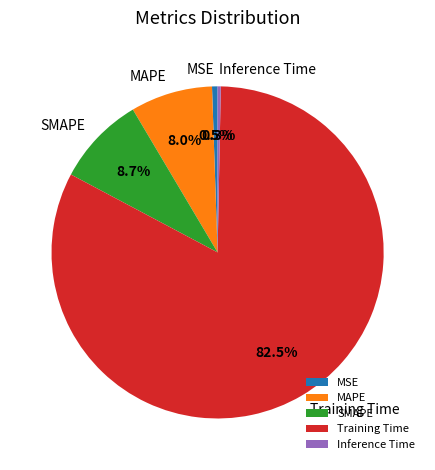

Combined, do MSE and MAPE account for over 50%?

No